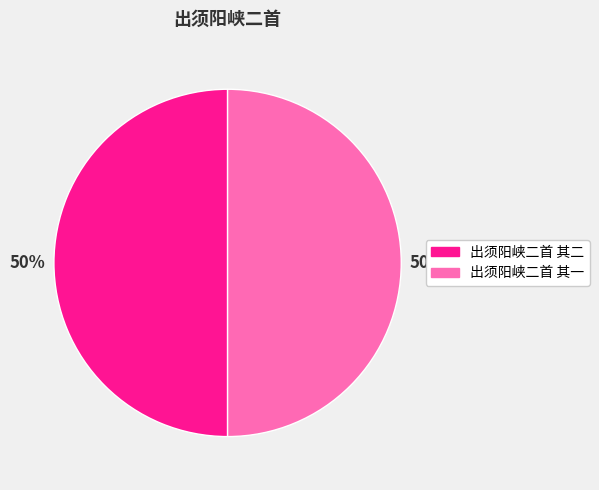

How many slices are in this pie chart?

2